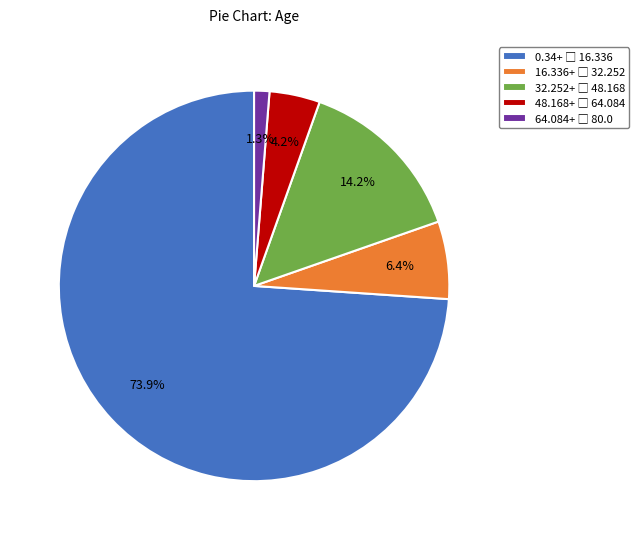

Does any single category account for the majority?

Yes